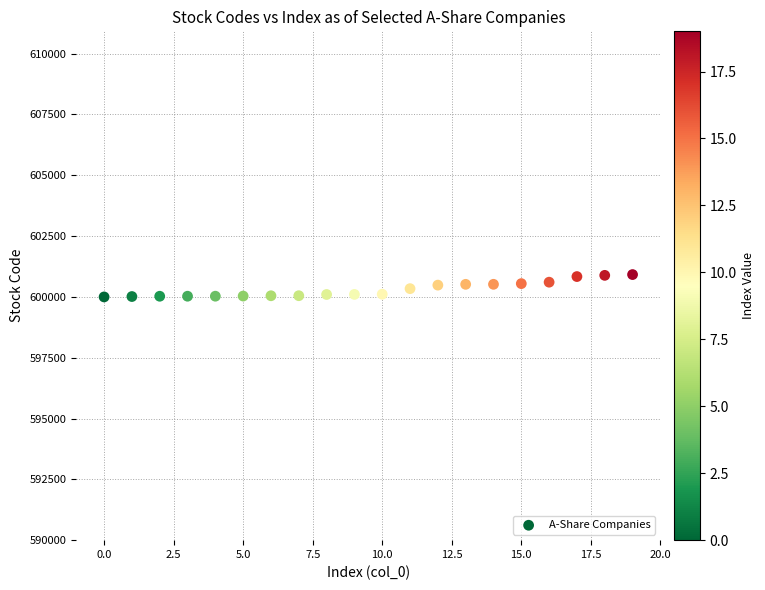

What is the range of Y values (max minus min)?

919